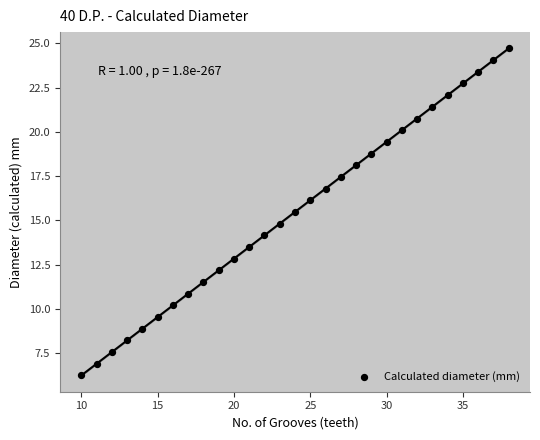

What is the range of Y values (max minus min)?

18.5